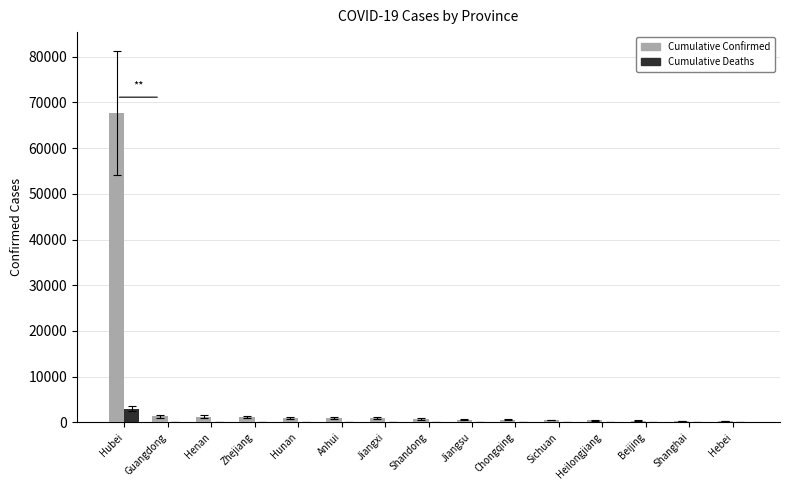

The Cumulative Confirmed series shows 67743 at Hubei. True or false?

True